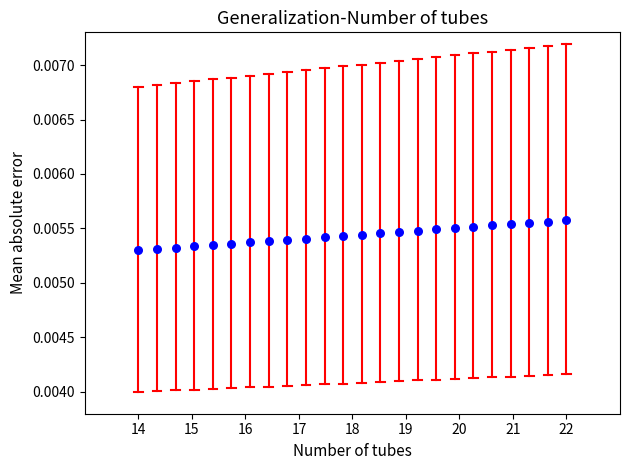

What is the range of X values (max minus min)?

8.0